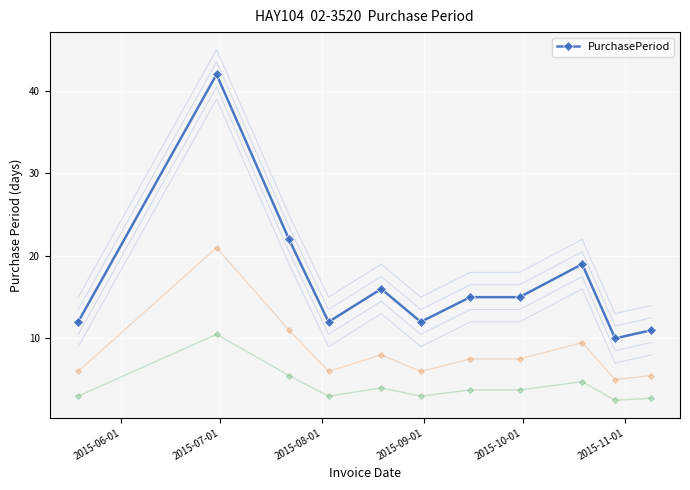

How many points are lower than both their immediate neighbors (excluding endpoints)?

3